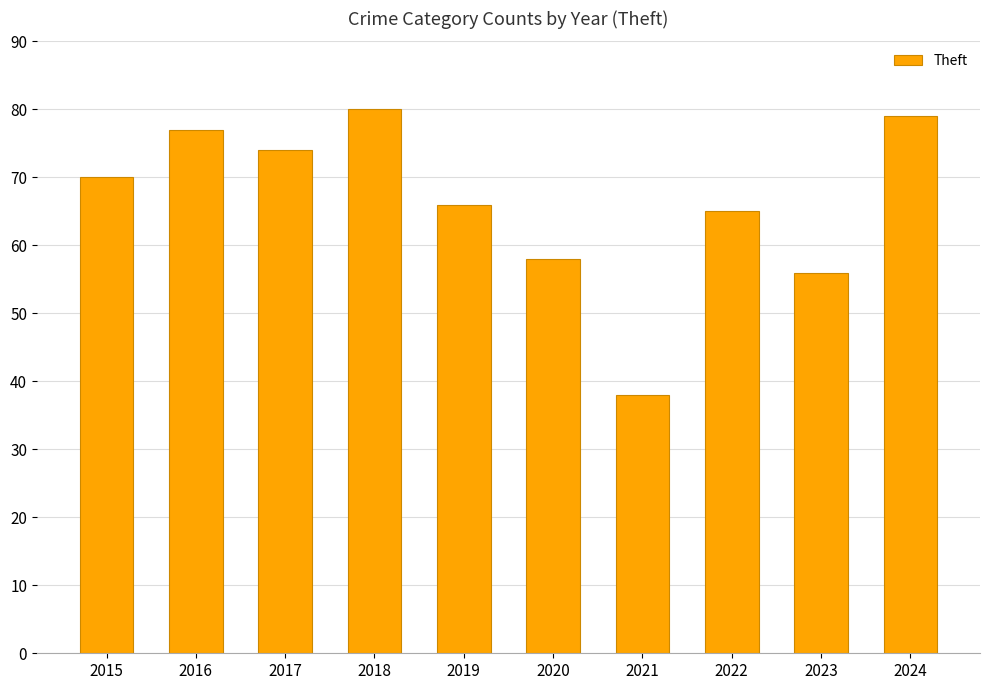

What is the difference between the second highest and minimum values?

41